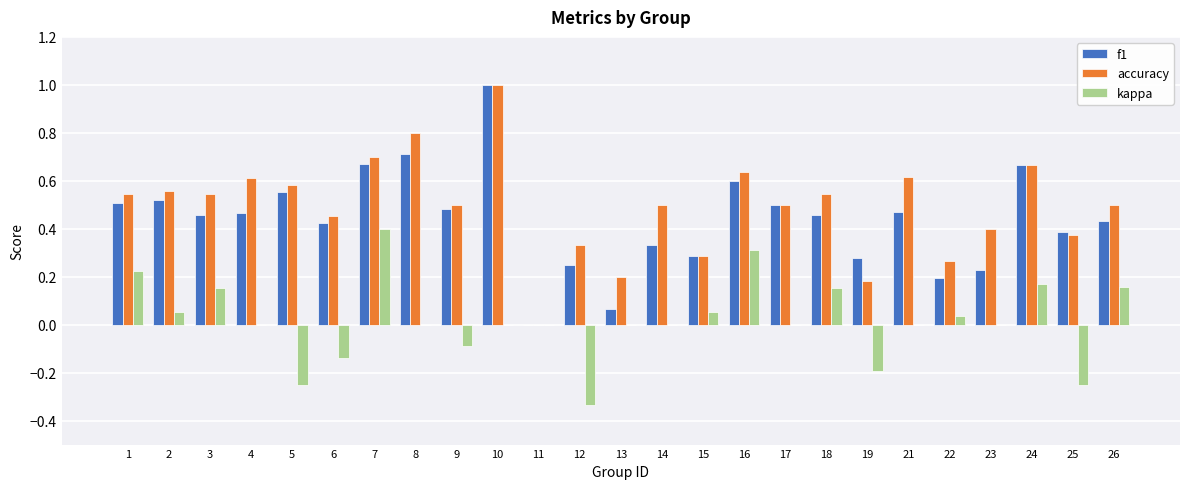

At which category is the sum across all series the highest?

10